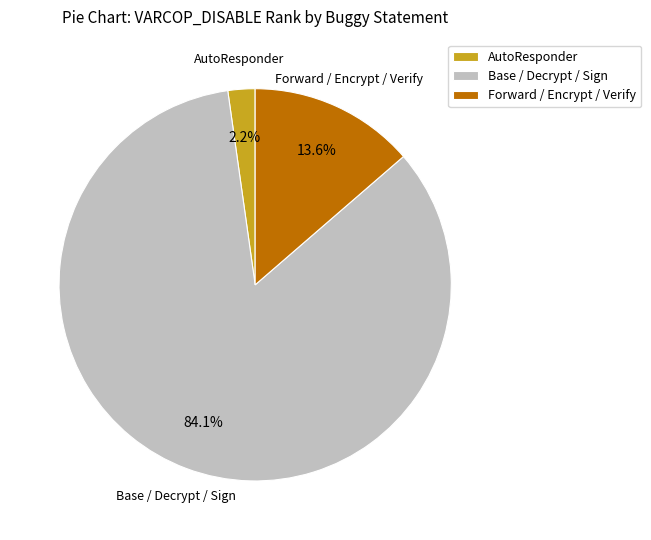

What is the smallest slice in the pie chart?

AutoResponder